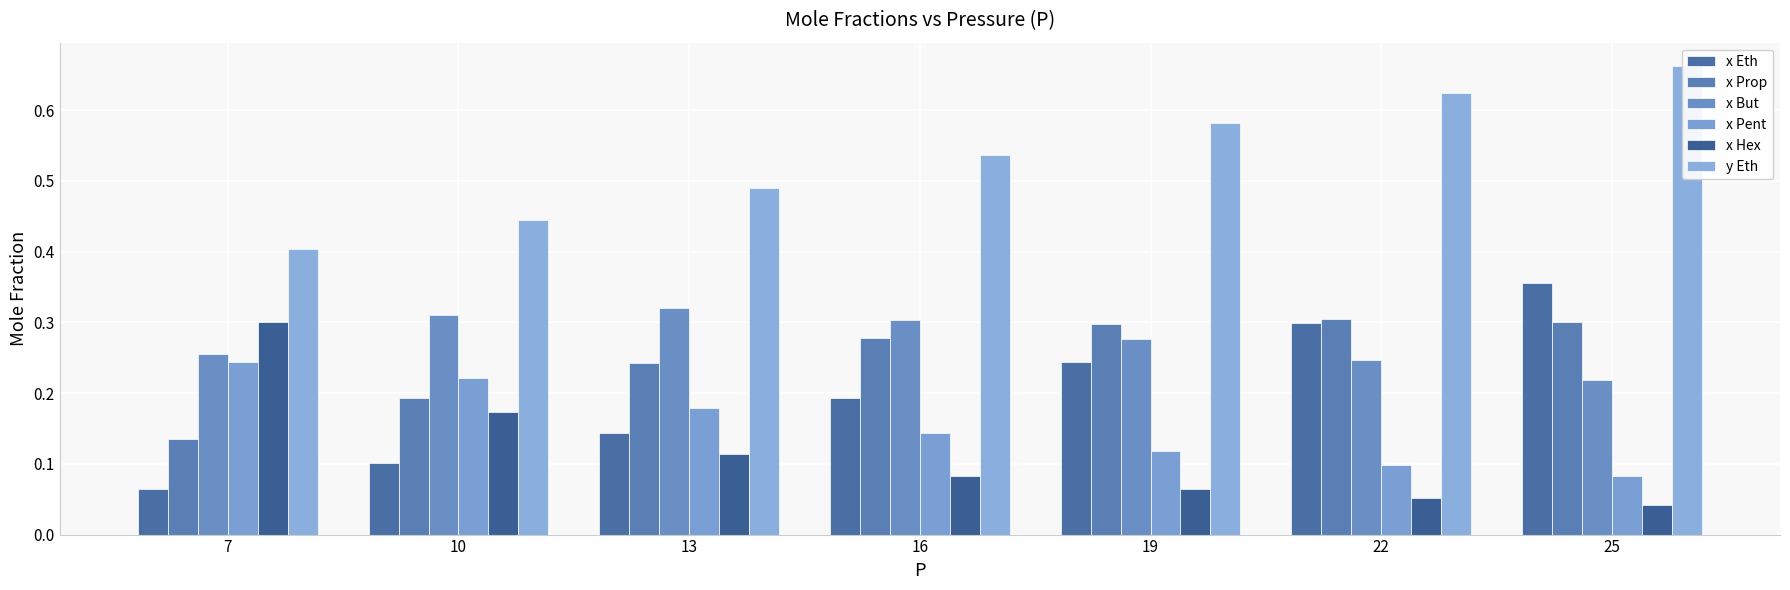

Reading left to right, list all the values displayed in this chart.

x Eth: 7=0.1	10=0.1	13=0.1	16=0.2	19=0.2	22=0.3	25=0.4
x Prop: 7=0.1	10=0.2	13=0.2	16=0.3	19=0.3	22=0.3	25=0.3
x But: 7=0.3	10=0.3	13=0.3	16=0.3	19=0.3	22=0.2	25=0.2
x Pent: 7=0.2	10=0.2	13=0.2	16=0.1	19=0.1	22=0.1	25=0.1
x Hex: 7=0.3	10=0.2	13=0.1	16=0.1	19=0.1	22=0.1	25=0.0
y Eth: 7=0.4	10=0.4	13=0.5	16=0.5	19=0.6	22=0.6	25=0.7